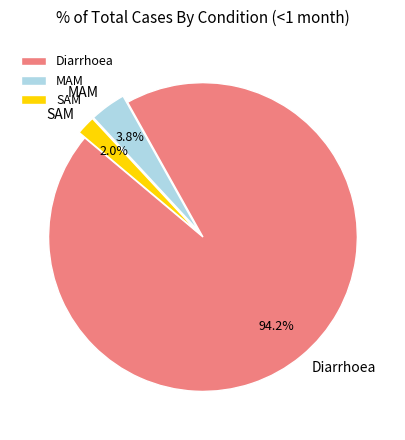

How many slices are in this pie chart?

3